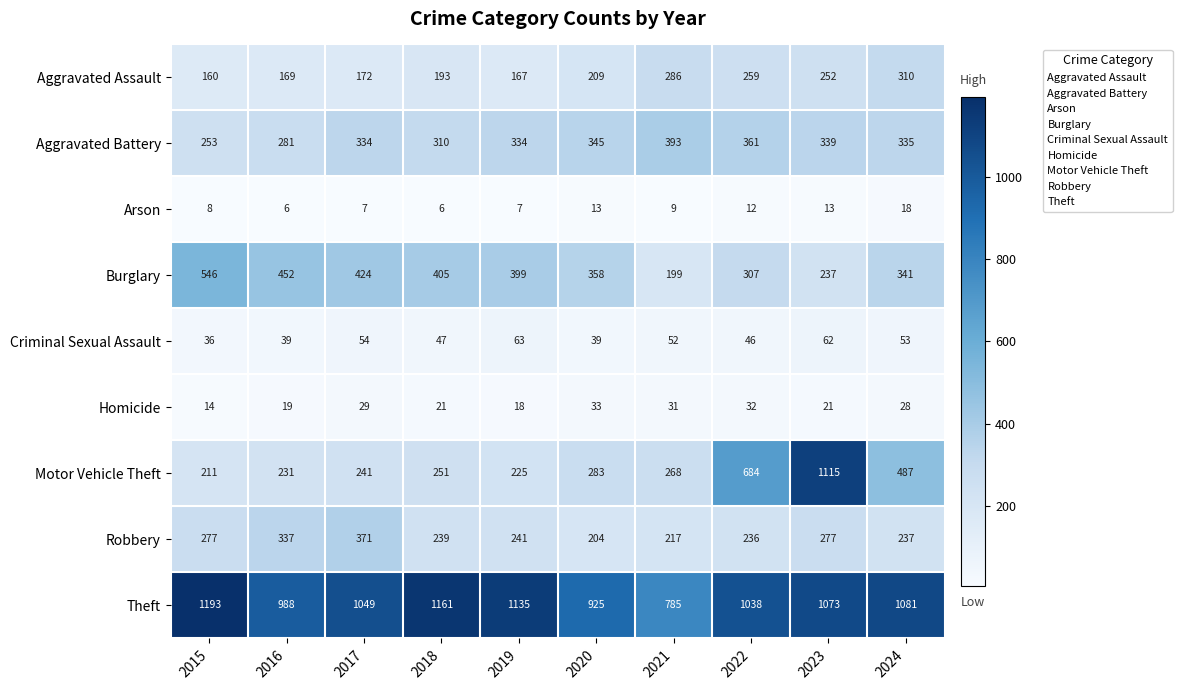

Which series has the widest spread of values?

Motor Vehicle Theft